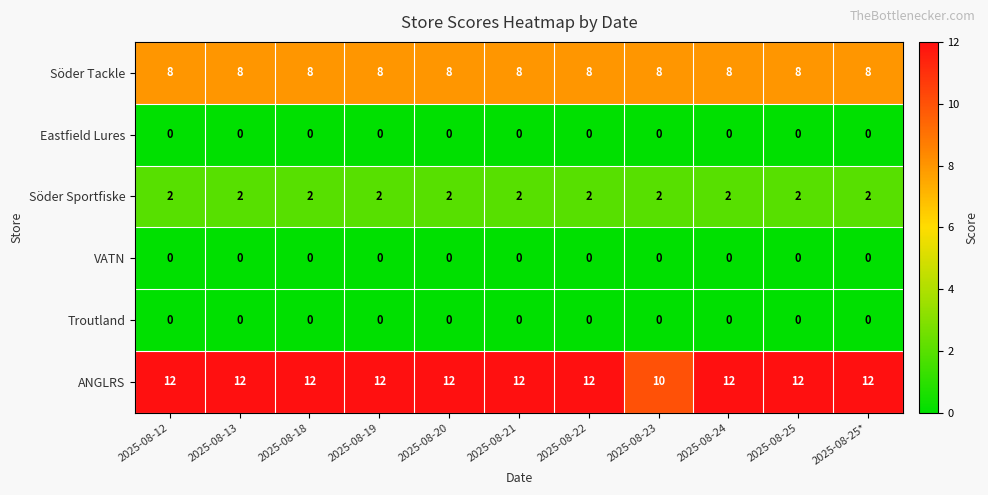

True or false: VATN has a value of 0 at 2025-08-12.

True